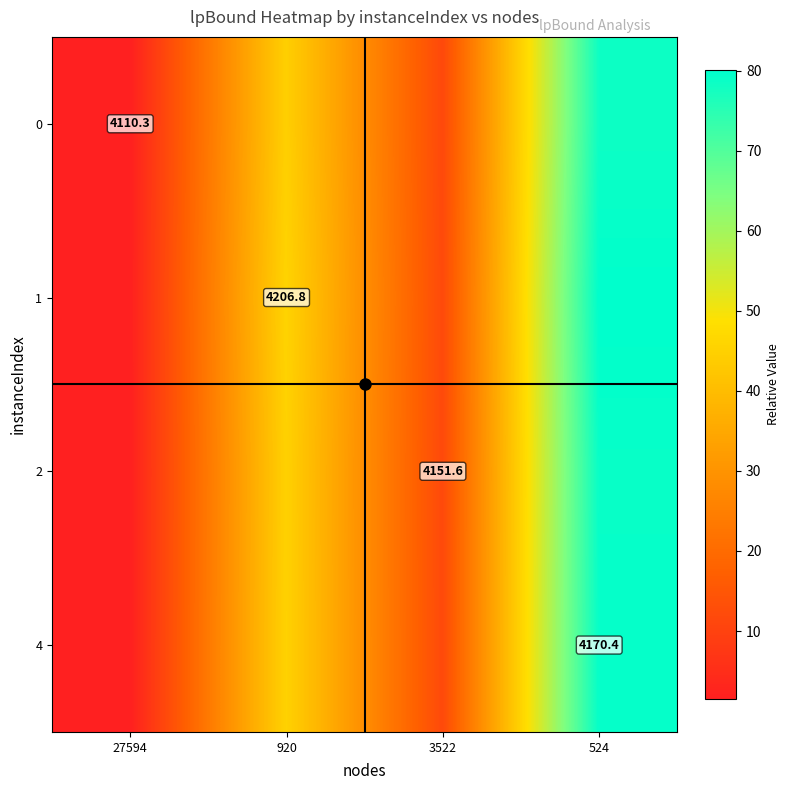

Which category has the highest value across all series?

524